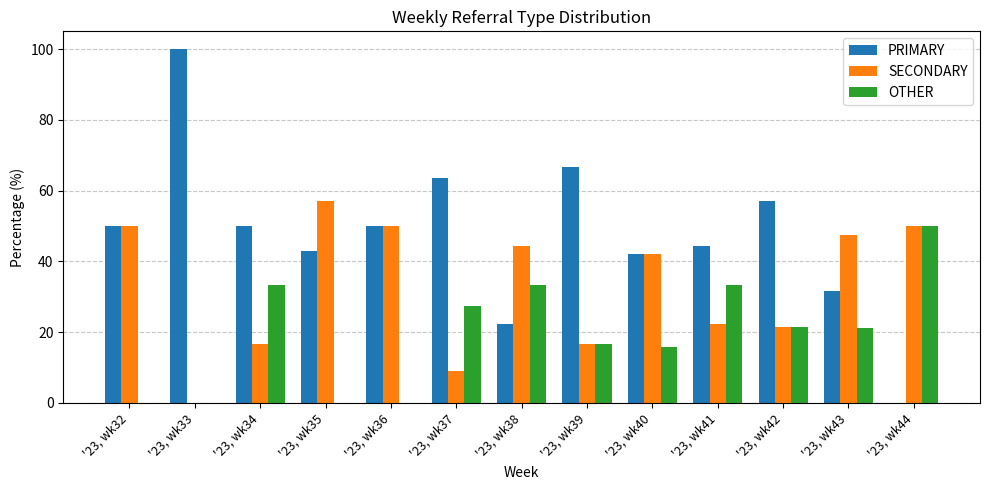

The PRIMARY series shows 75.4 at '23, wk40. True or false?

False